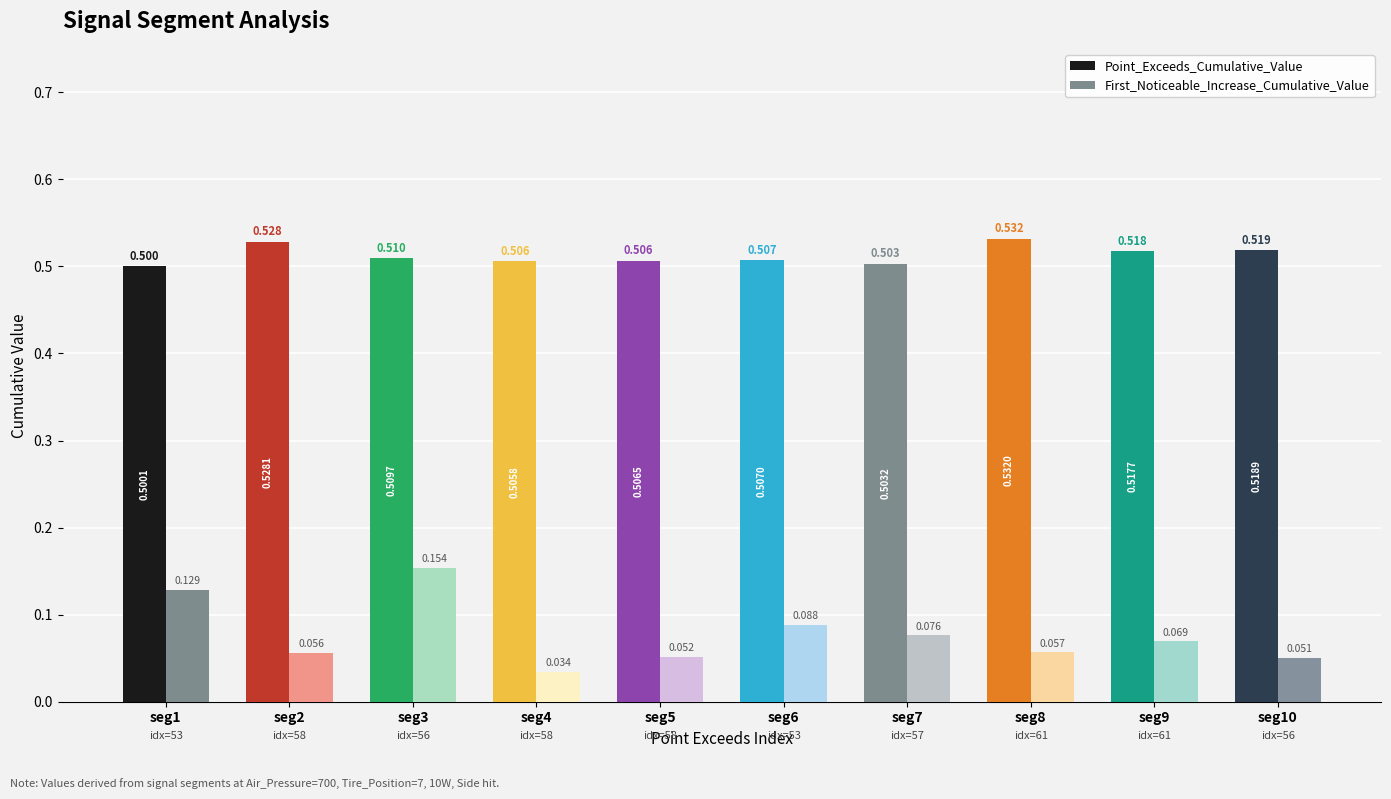

At which label is First_Noticeable_Increase_Cumulative_Value closest to 0?

seg4